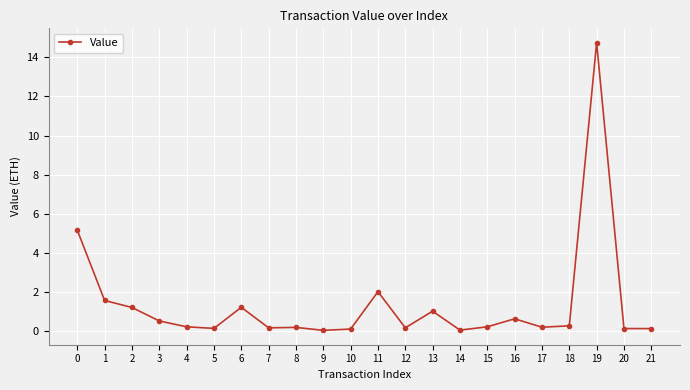

True or false: the data has more than 1 interior local peaks.

True